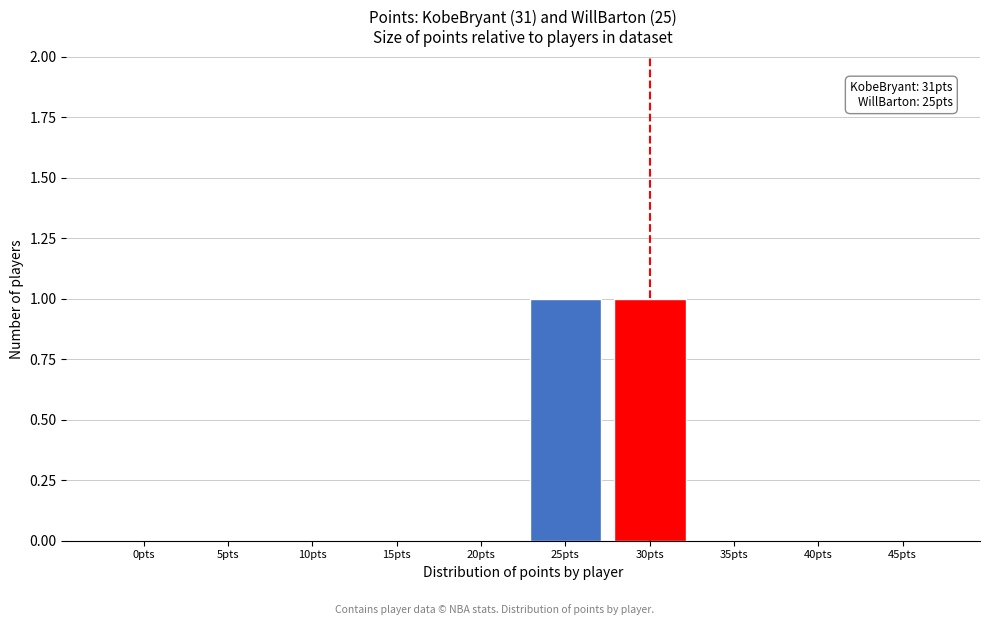

Reading left to right, extract all data points from this chart.

0pts=0	5pts=0	10pts=0	15pts=0	20pts=0	25pts=1	30pts=1	35pts=0	40pts=0	45pts=0